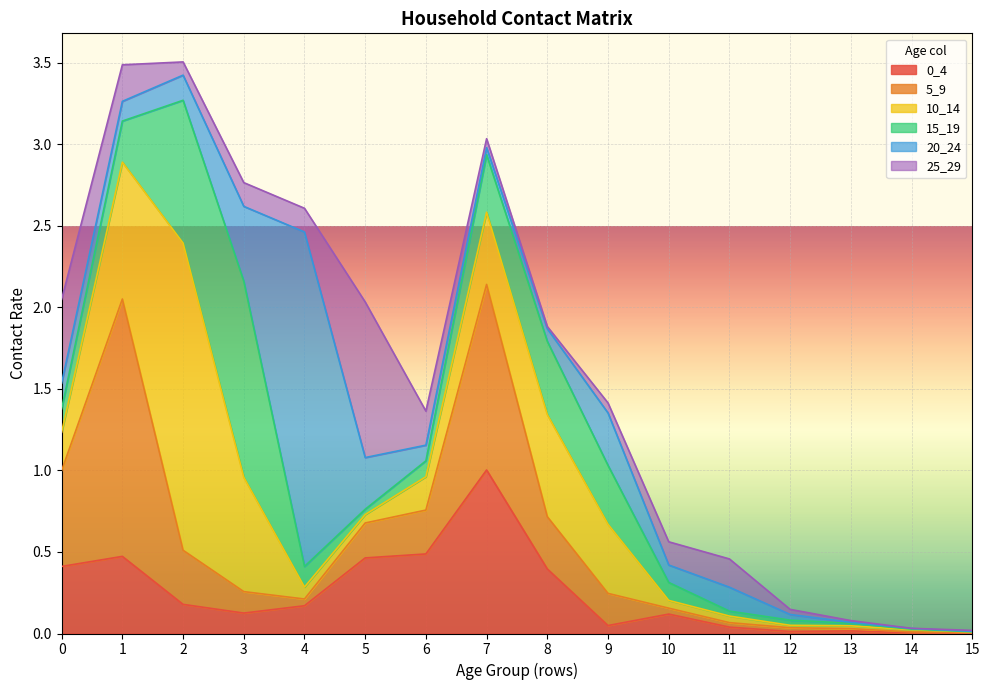

How many times do 25_29 and 0_4 cross each other?

8